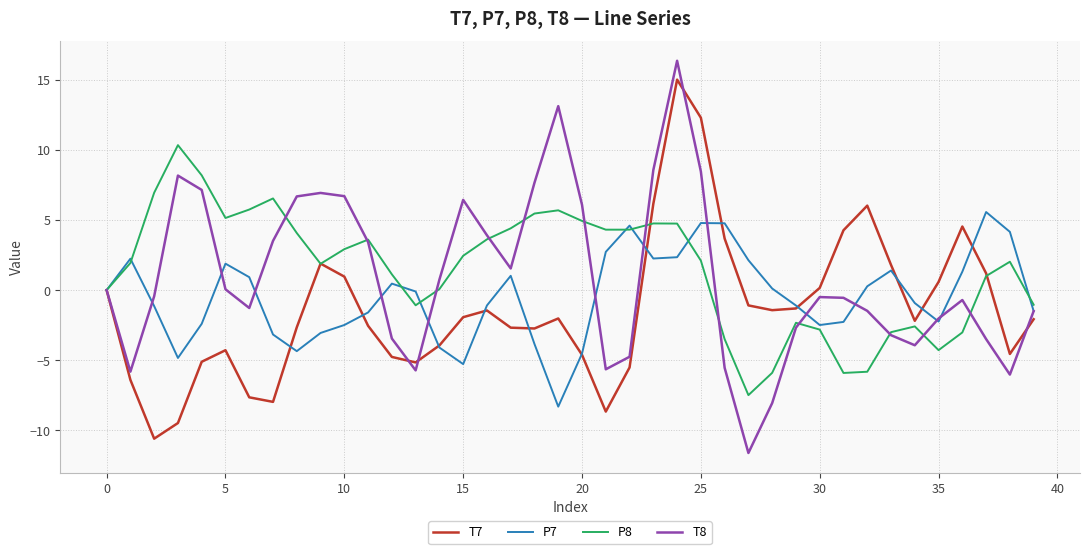

True or false: T7 has more than 1 points higher than both neighbors.

True